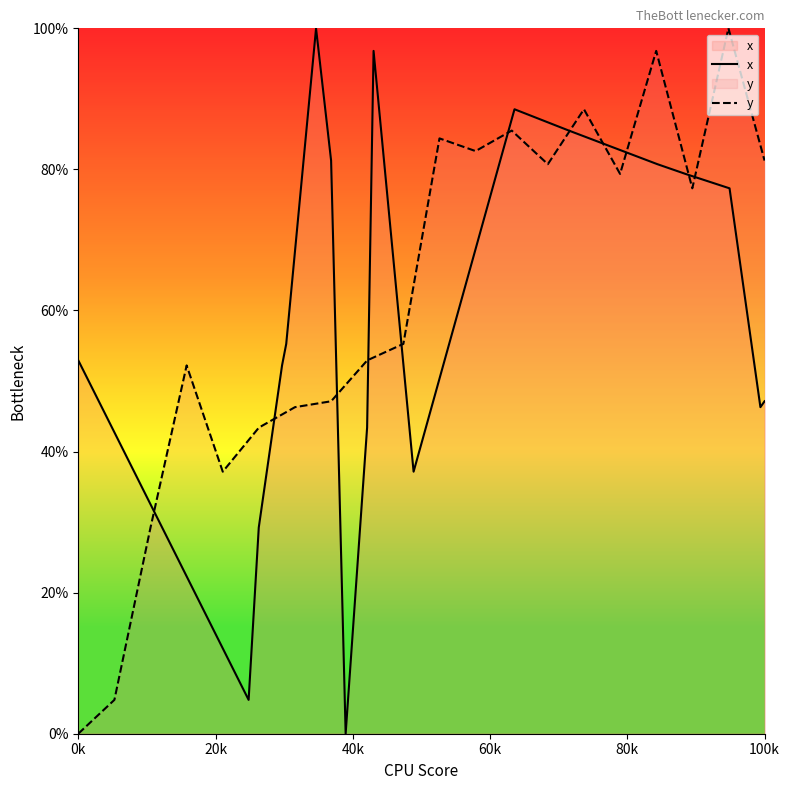

The x series shows 77.9 at 0k. True or false?

False